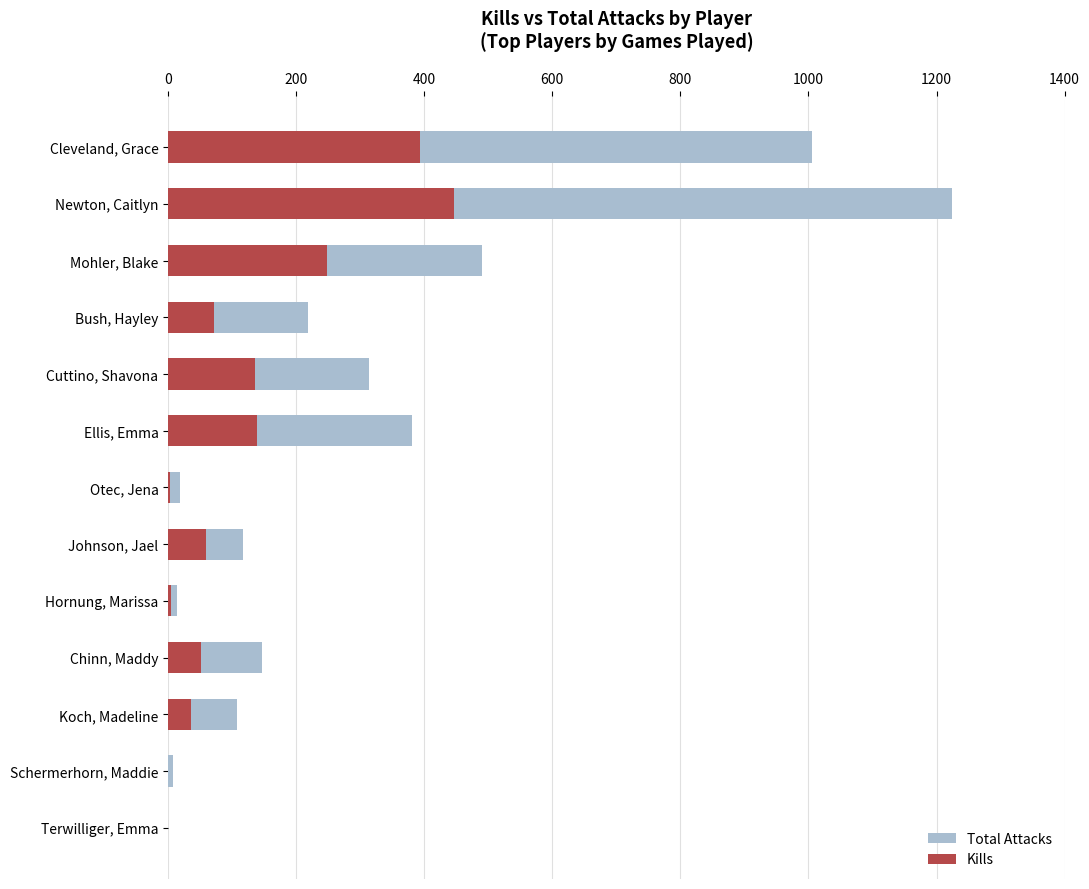

How many bars are there in total?

26